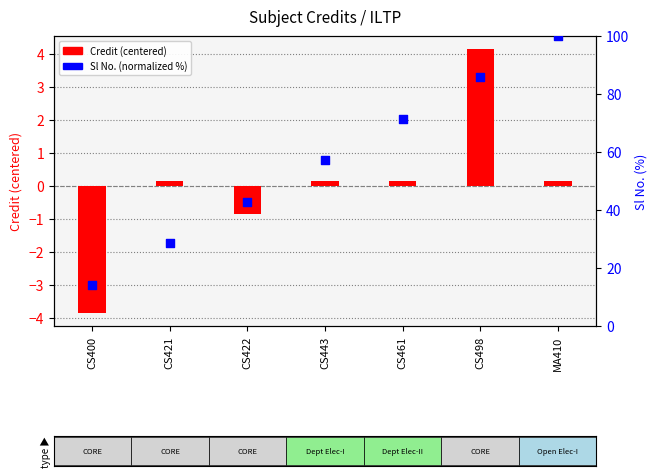

What are all the series names shown in the legend?

Credit (centered), Sl No. (normalized %)